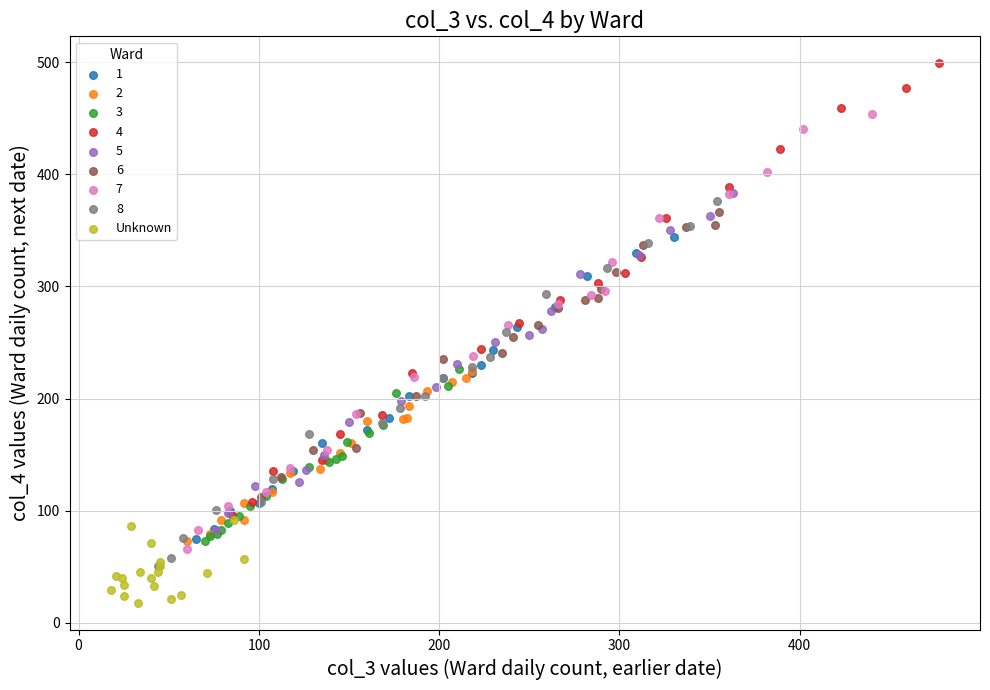

Which series reaches the maximum Y coordinate?

4